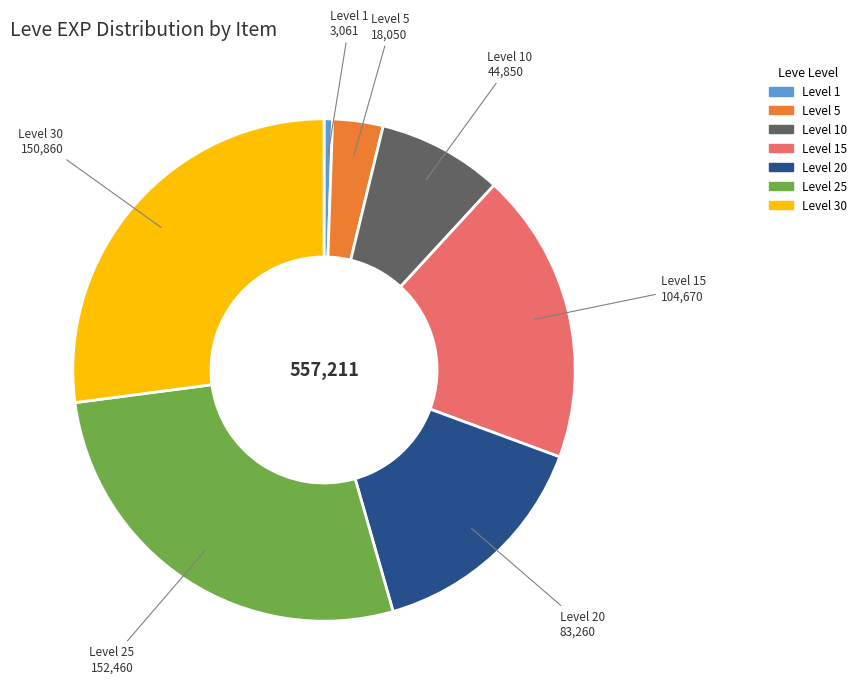

Is there a majority slice in this chart?

No